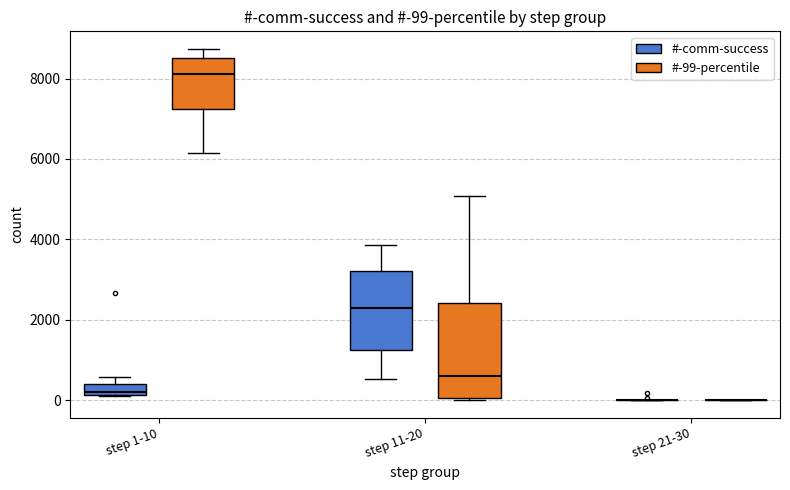

Which box is the tallest, from its lower edge to its upper edge?

step 11-20 (#-99-percentile)